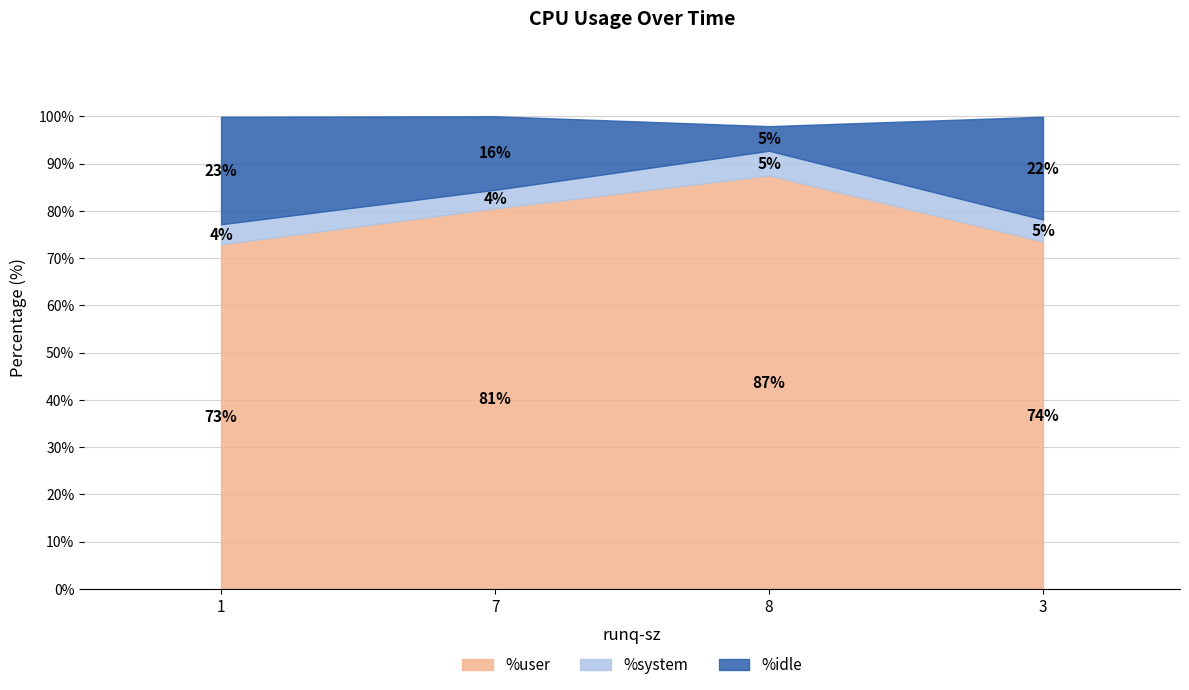

What is the label of the 2nd point from the right?

8